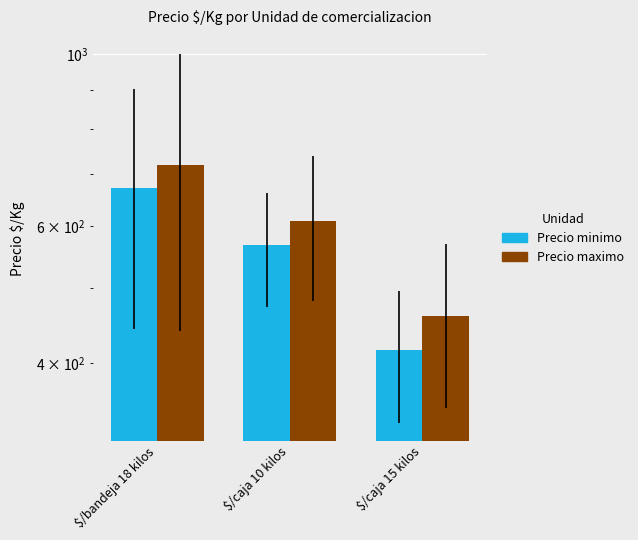

What is the difference between the highest and lowest values at $/caja 15 kilos?

45